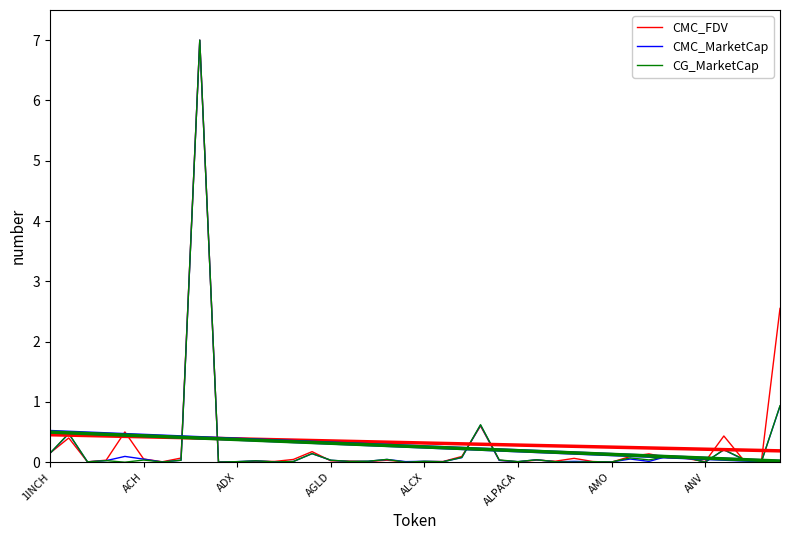

Is this an area chart (filled region under the line)?

No